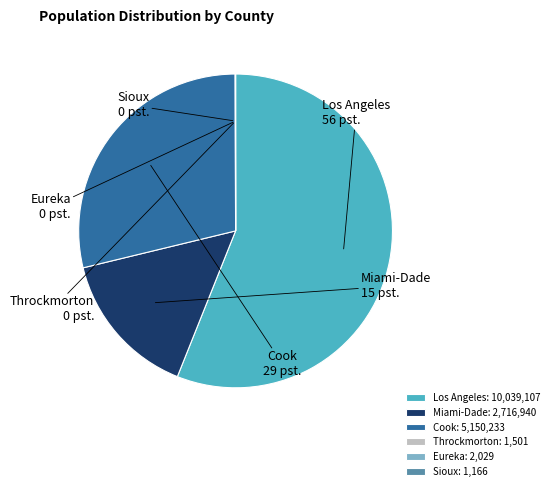

True or false: Miami-Dade accounts for 15% of the total.

True